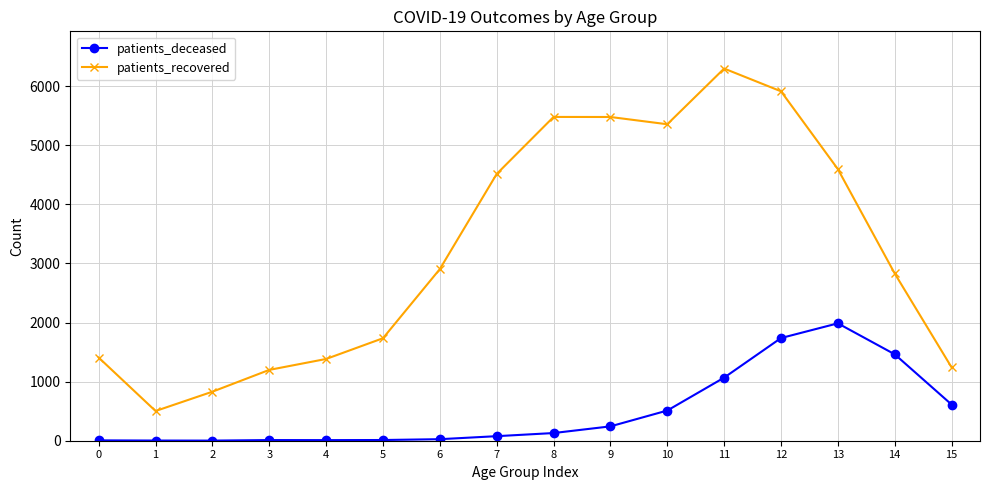

Rank the series by their average value, from highest to lowest.

patients_recovered, patients_deceased